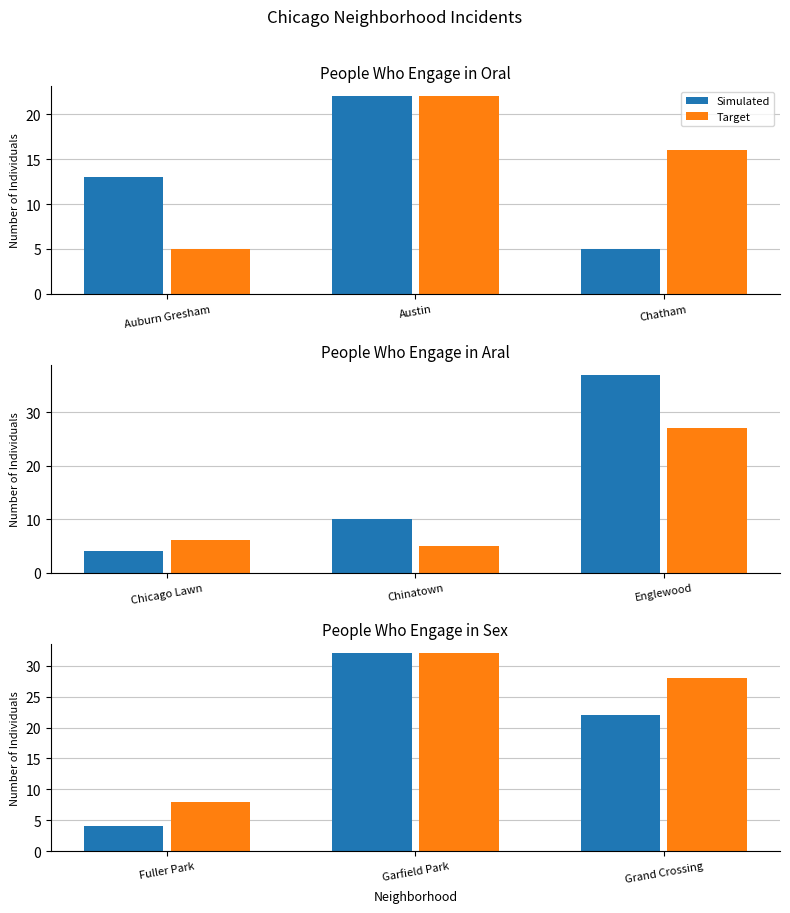

What is the label of the 1st bar from the left?

Fuller Park